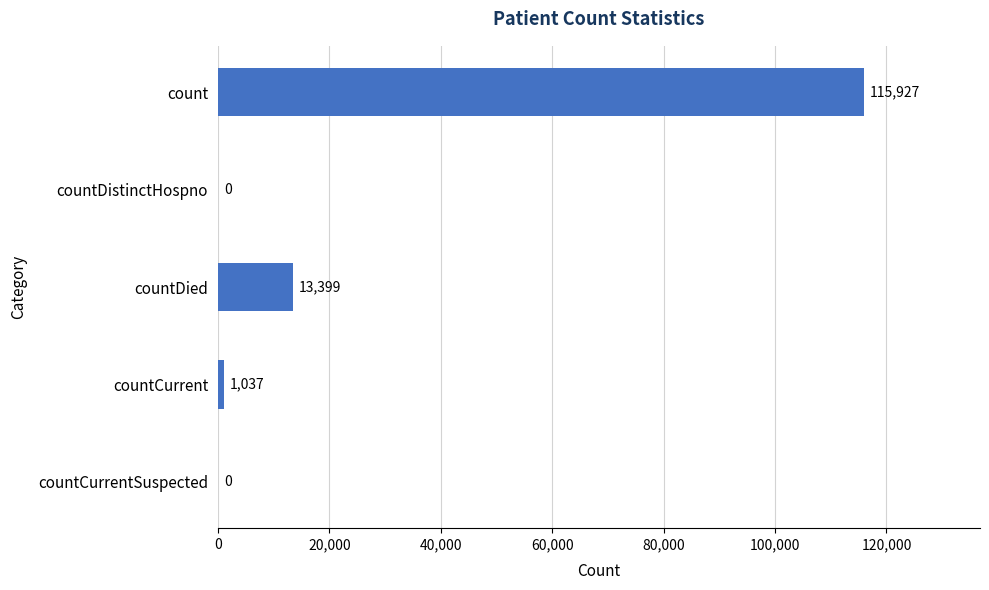

What is the greatest value displayed?

115927